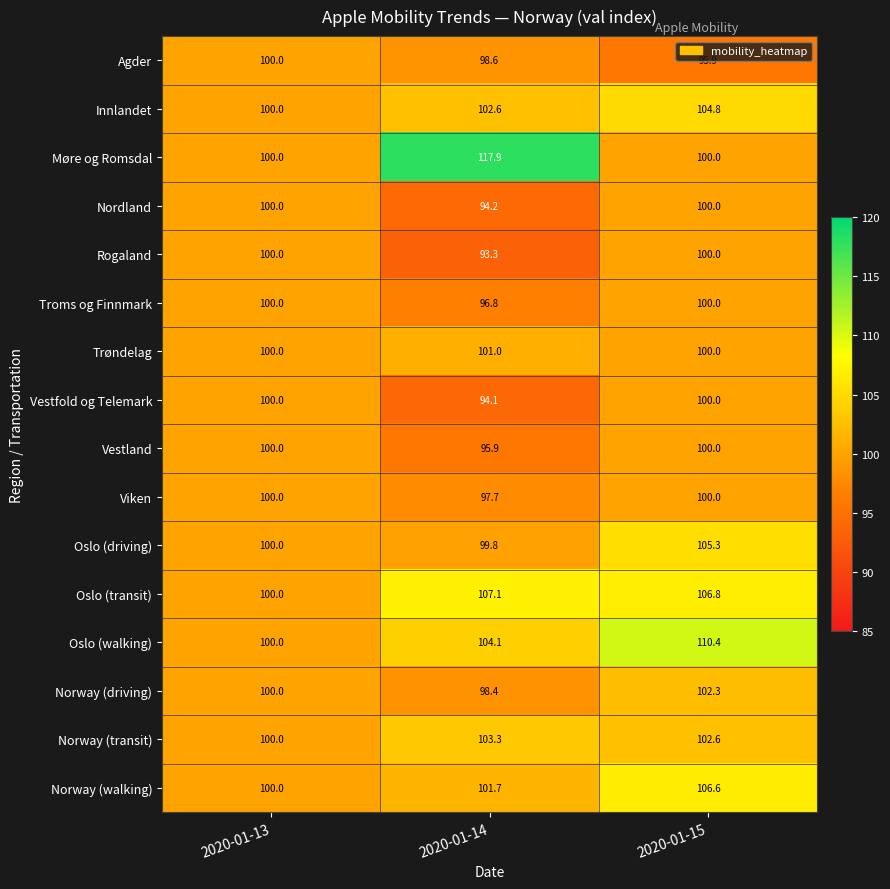

Where does the Innlandet series first go above 102?

2020-01-14